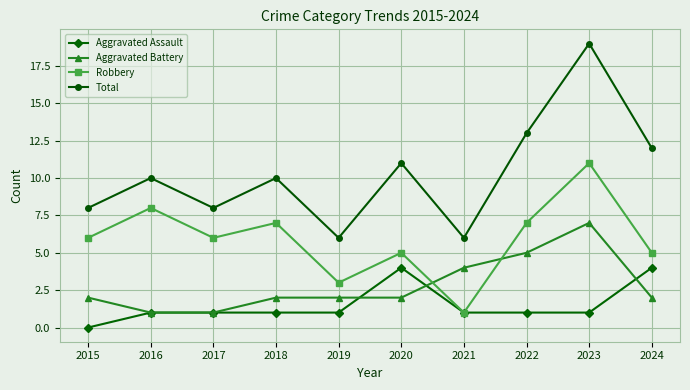

At which category does the chart reach its minimum across all series?

2015